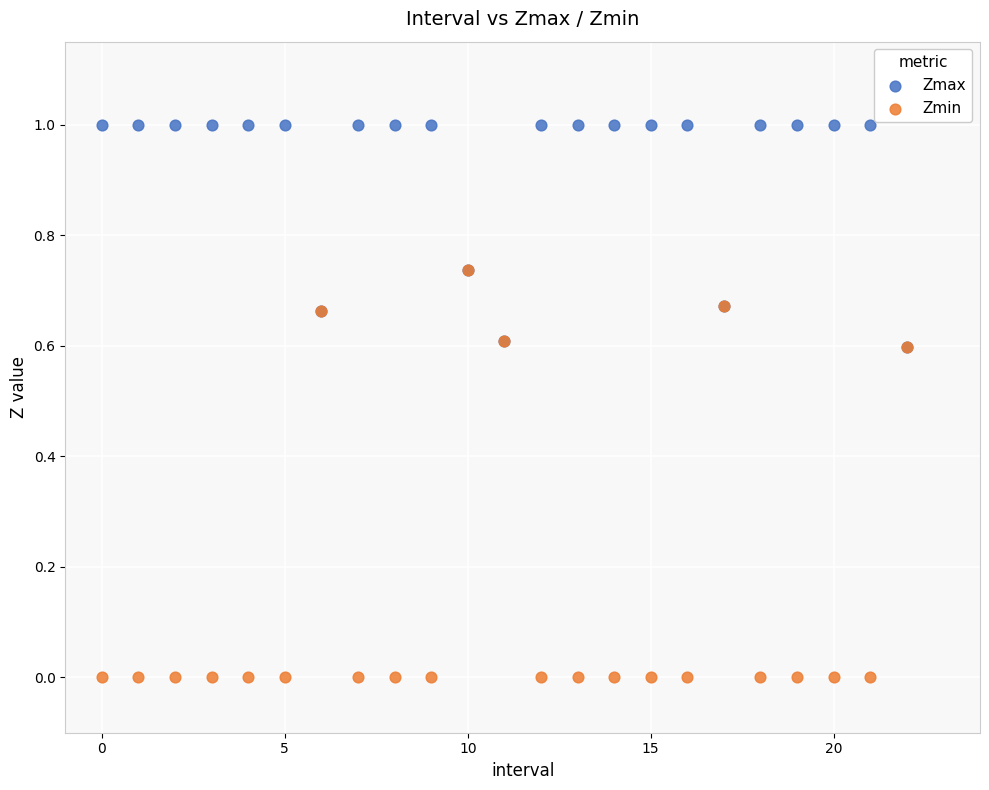

Which series reaches the maximum Y coordinate?

Zmax